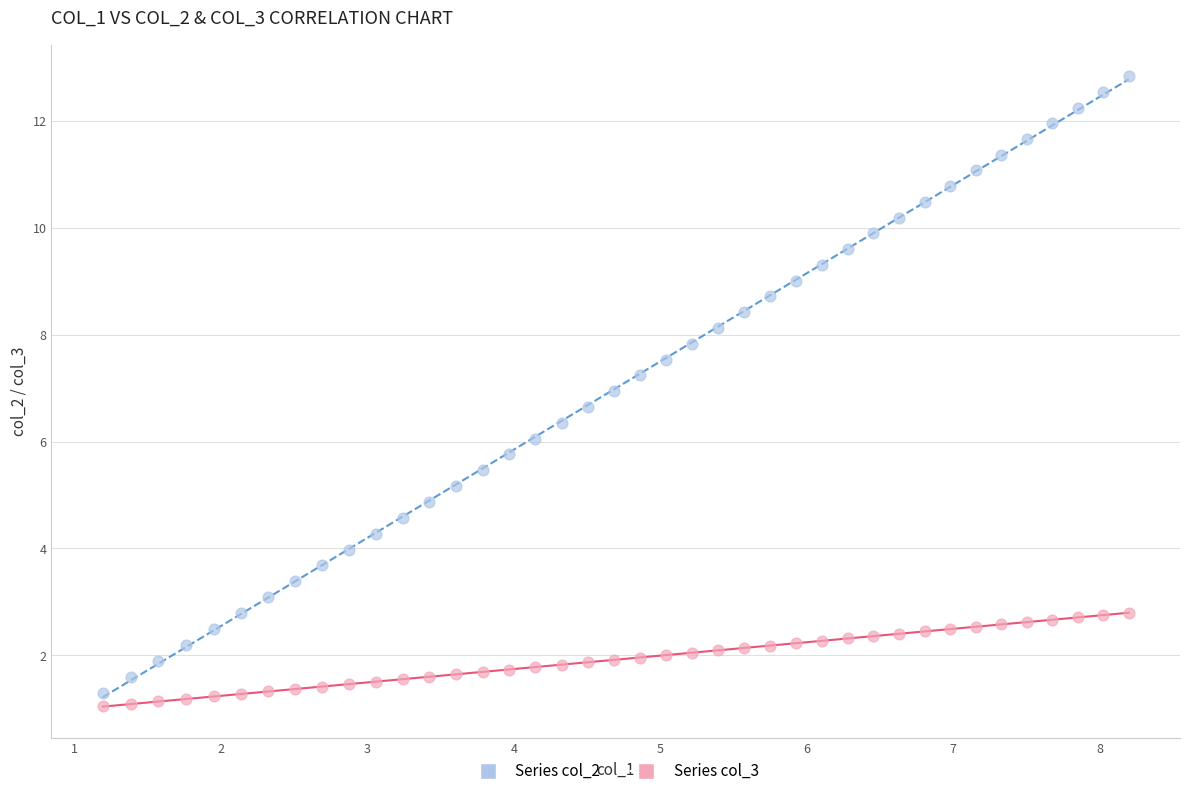

Which series reaches the maximum Y coordinate?

Series col_2